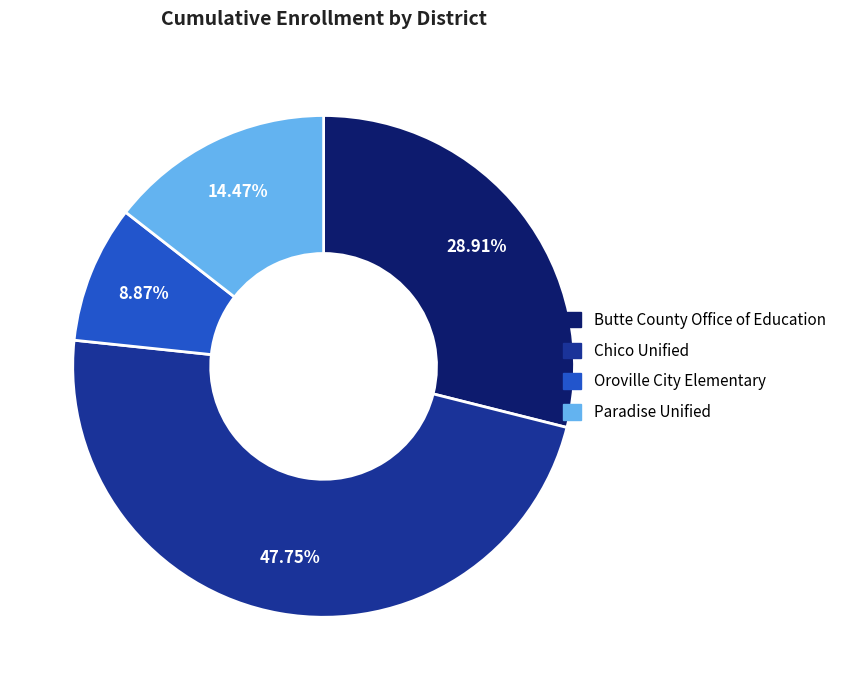

To the nearest percent, what is the average slice percentage?

25%